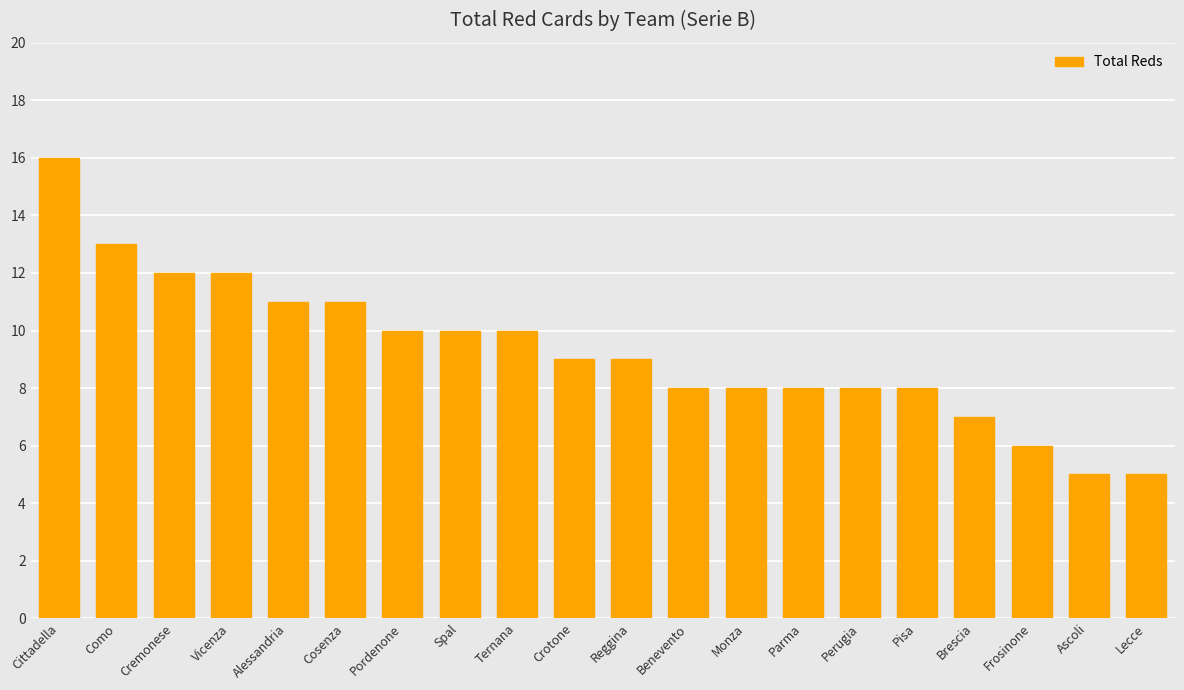

Are the bars horizontal?

No